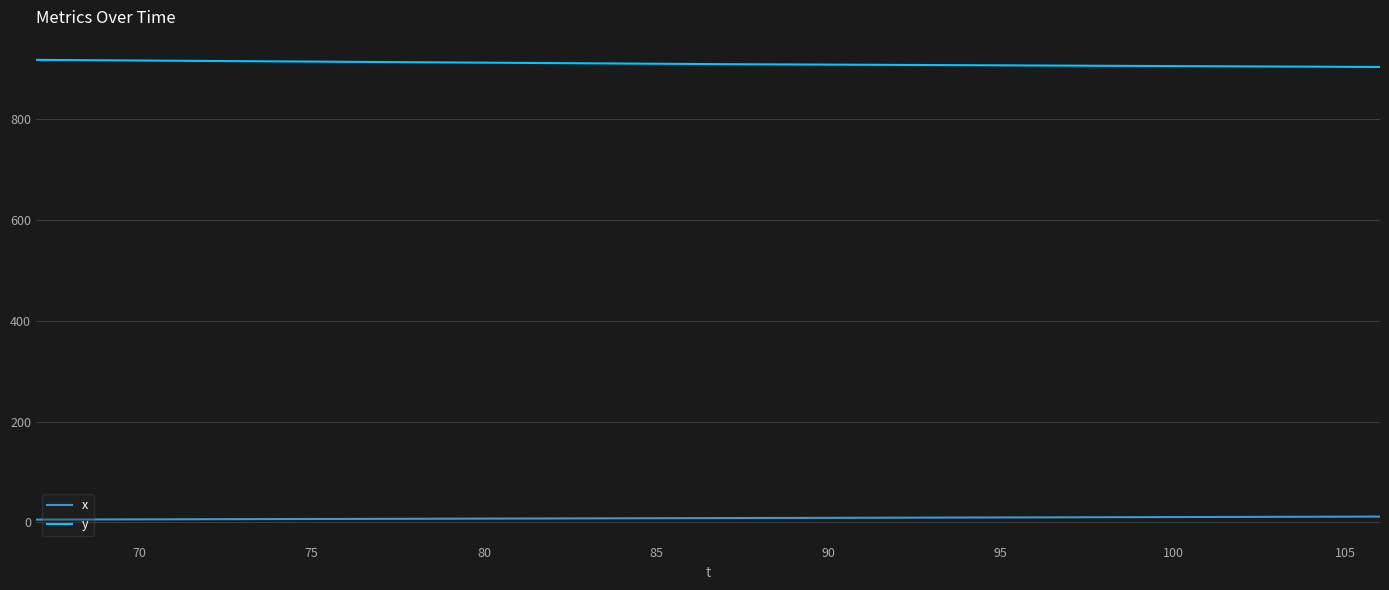

What is the sum of all x values?

345.6